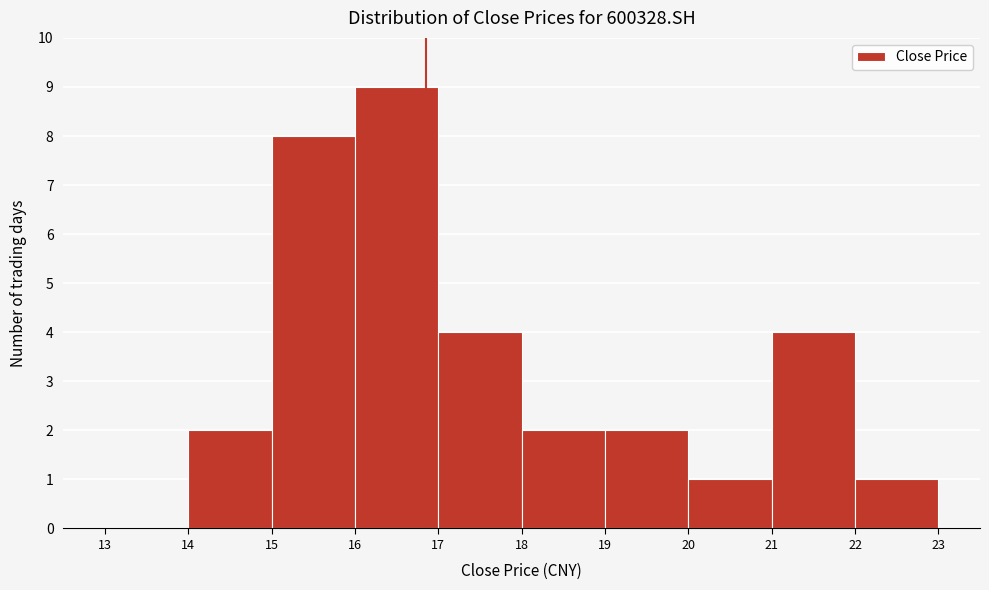

How tall is the bar that spans 22 to 23 on the x-axis? The values are not printed on the chart, so give them approximately, as read against the axis.

1